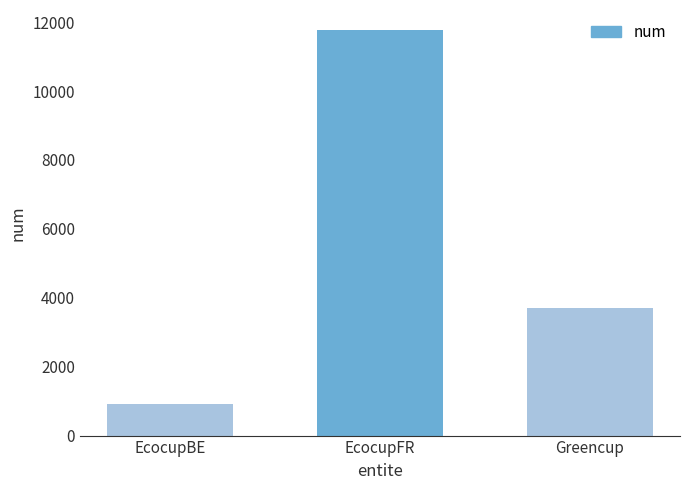

Which category has the lowest value across all series?

EcocupBE